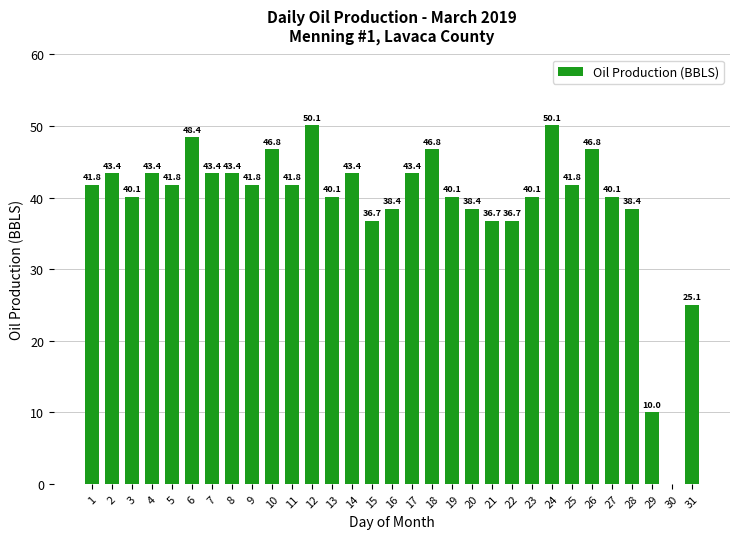

What is the change in value from 6 to 10?

-1.7